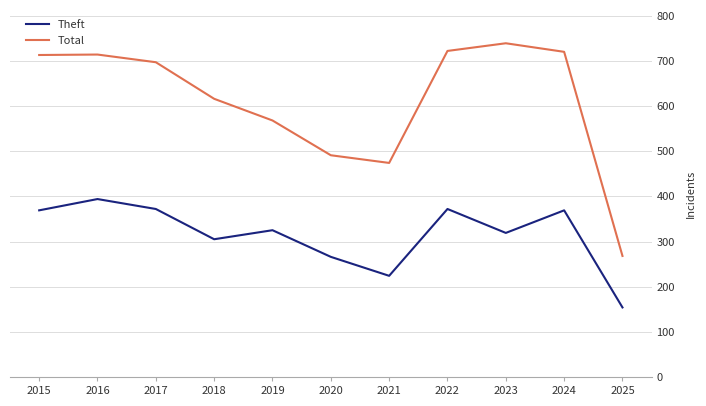

At how many categories does at least one series exceed 361?

10